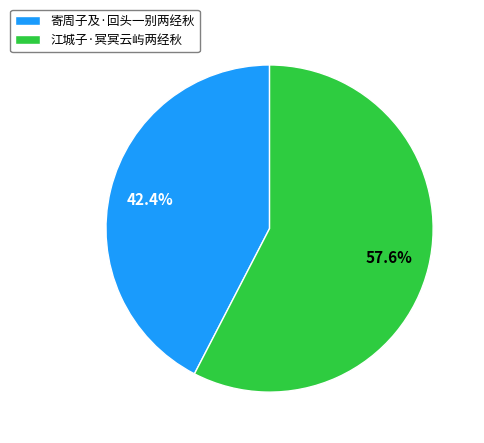

Which has a higher value, 寄周子及·回头一别两经秋 or 江城子·冥冥云屿两经秋?

江城子·冥冥云屿两经秋